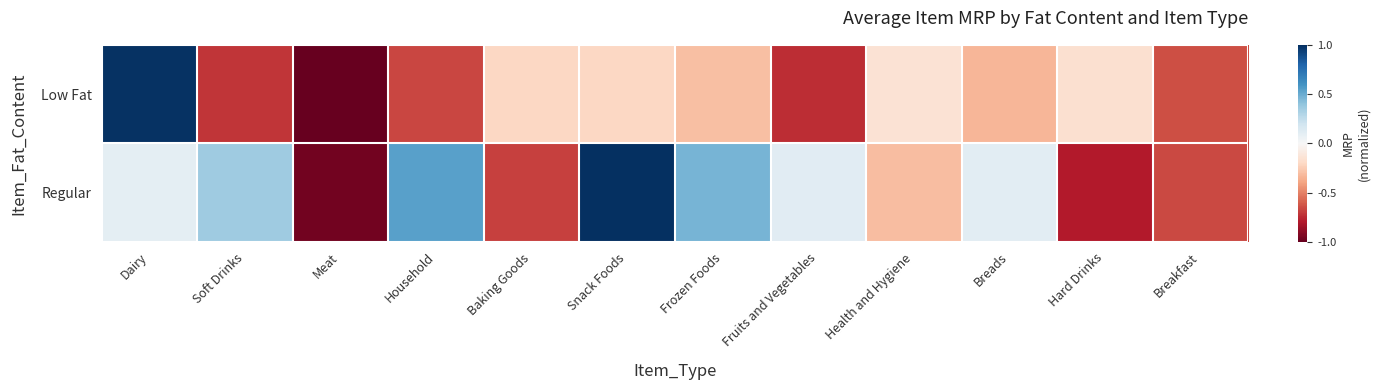

Reading left to right, list all the values displayed in this chart.

Low Fat: Dairy=1.0	Soft Drinks=-0.7	Meat=-1.0	Household=-0.7	Baking Goods=-0.2	Snack Foods=-0.2	Frozen Foods=-0.3	Fruits and Vegetables=-0.7	Health and Hygiene=-0.1	Breads=-0.3	Hard Drinks=-0.2	Breakfast=-0.6
Regular: Dairy=0.1	Soft Drinks=0.4	Meat=-1.0	Household=0.5	Baking Goods=-0.7	Snack Foods=1.0	Frozen Foods=0.5	Fruits and Vegetables=0.1	Health and Hygiene=-0.3	Breads=0.1	Hard Drinks=-0.8	Breakfast=-0.7